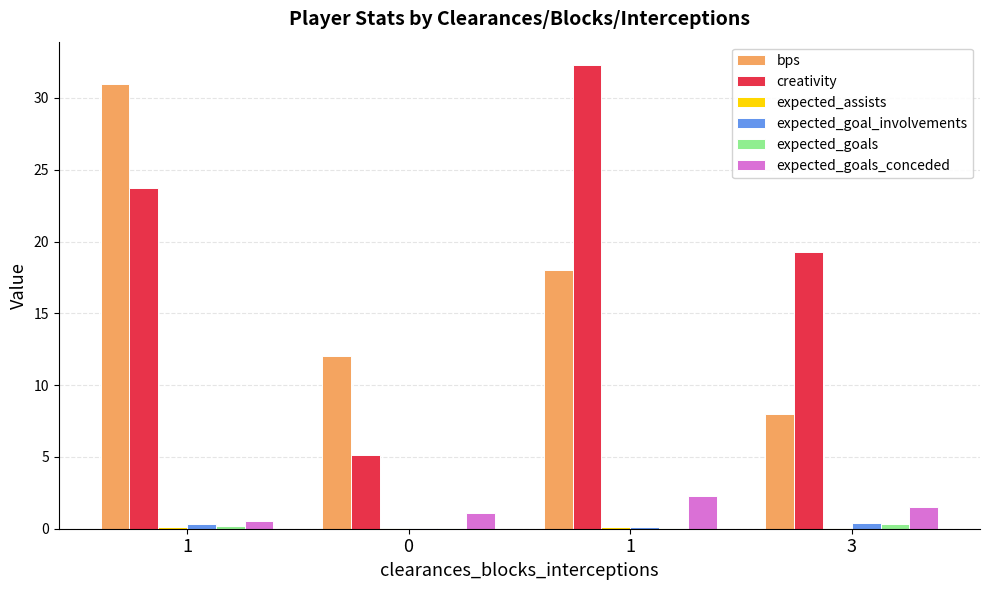

True or false: expected_goals_conceded has a value of 1.1 at 0.

True